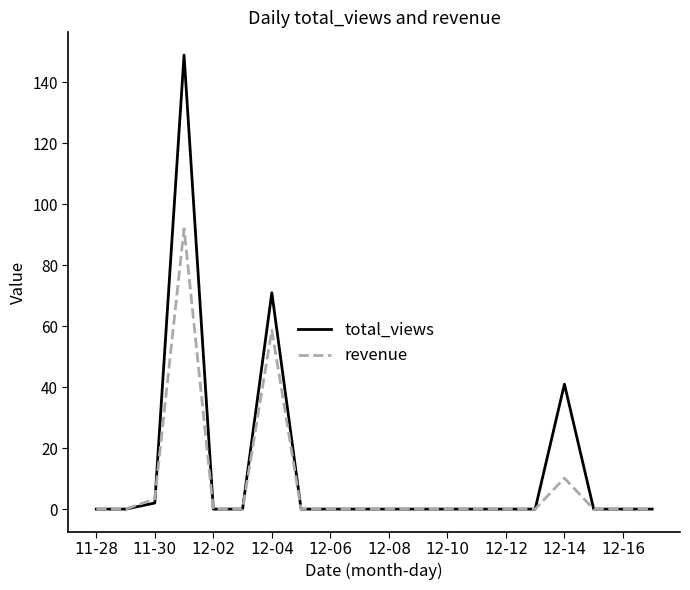

What is the difference between the maximum and minimum values in the total_views series?

149.0